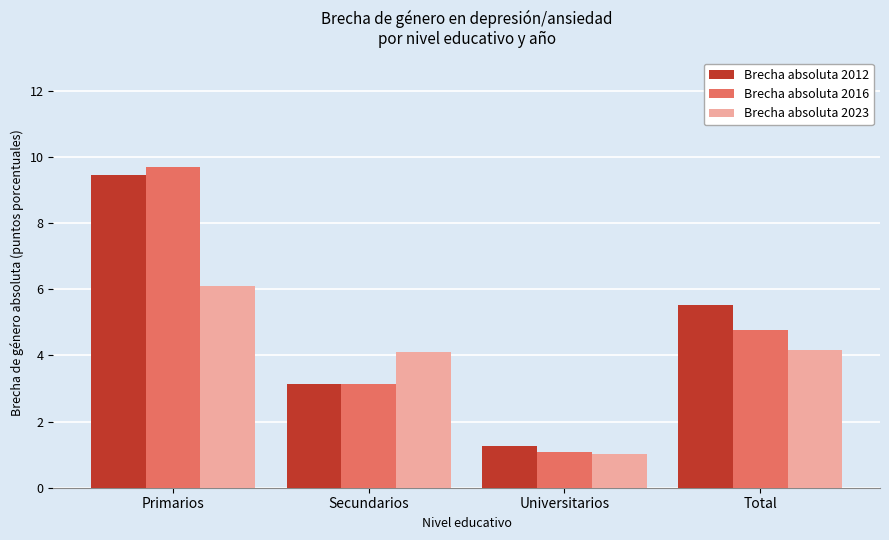

Does the chart contain stacked bars?

No